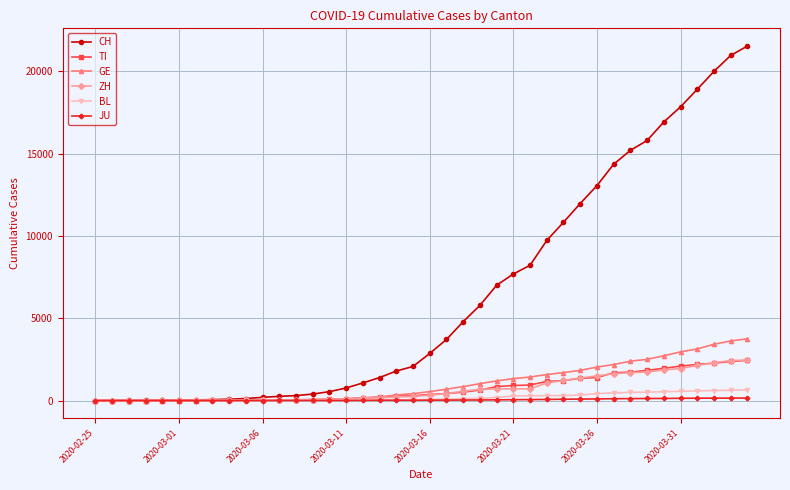

How many distinct data groups are displayed?

6